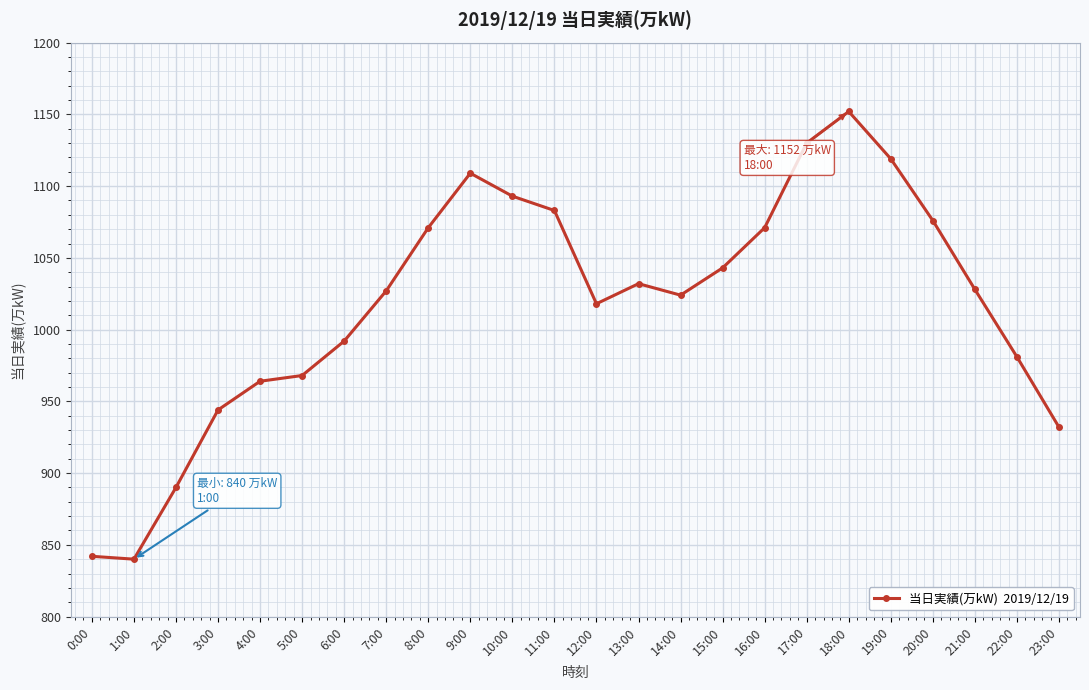

At which category does the chart reach its peak across all series?

18:00